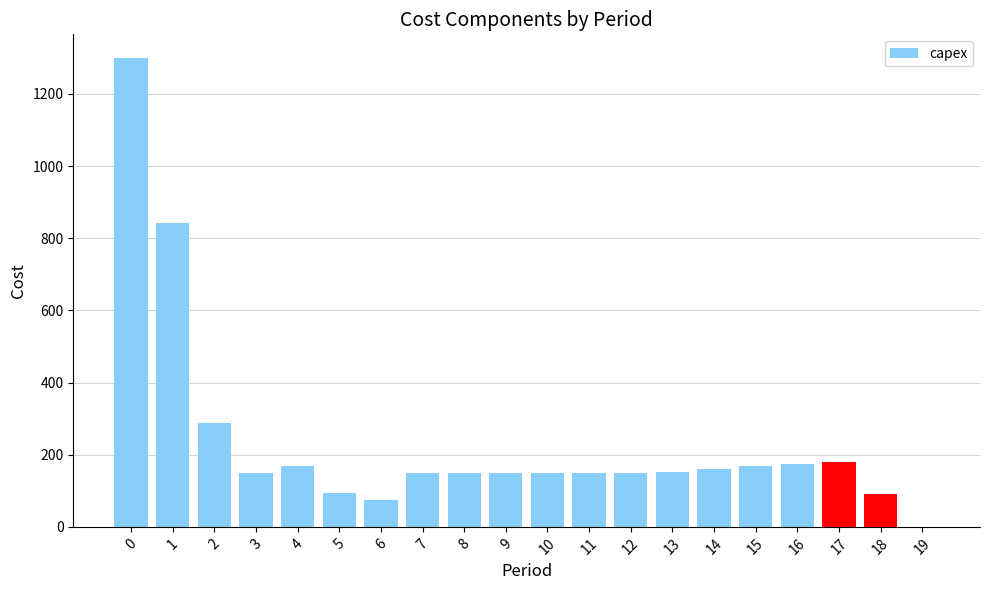

What is the ratio of the value at 6 to the value at 18?

0.8